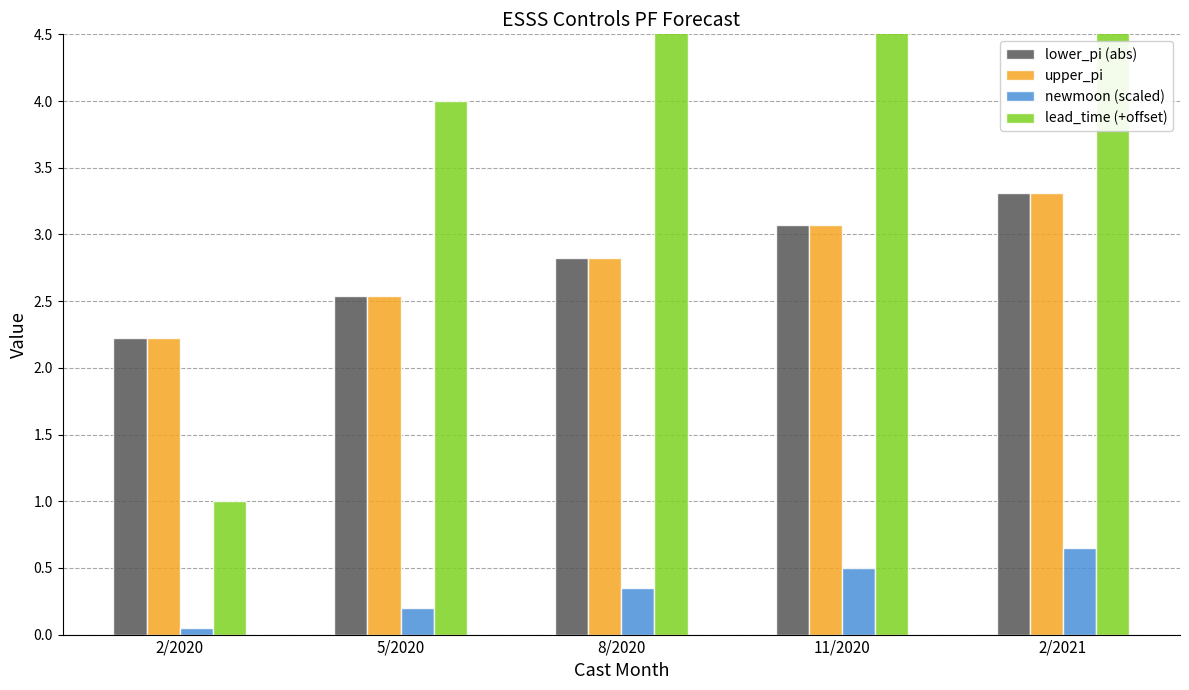

Reading left to right, what are all the values shown in this chart?

lower_pi (abs): 2.2	2.5	2.8	3.1	3.3
upper_pi: 2.2	2.5	2.8	3.1	3.3
newmoon (scaled): 0.1	0.2	0.4	0.5	0.7
lead_time (+offset): 1.0	4.0	7.0	10.0	13.0